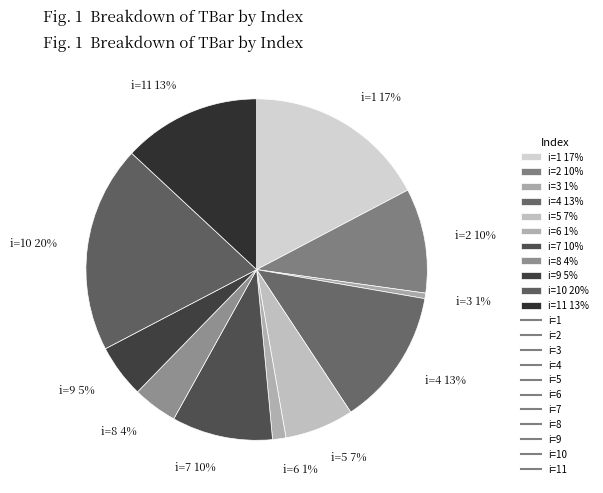

How many segments does this pie chart have?

11